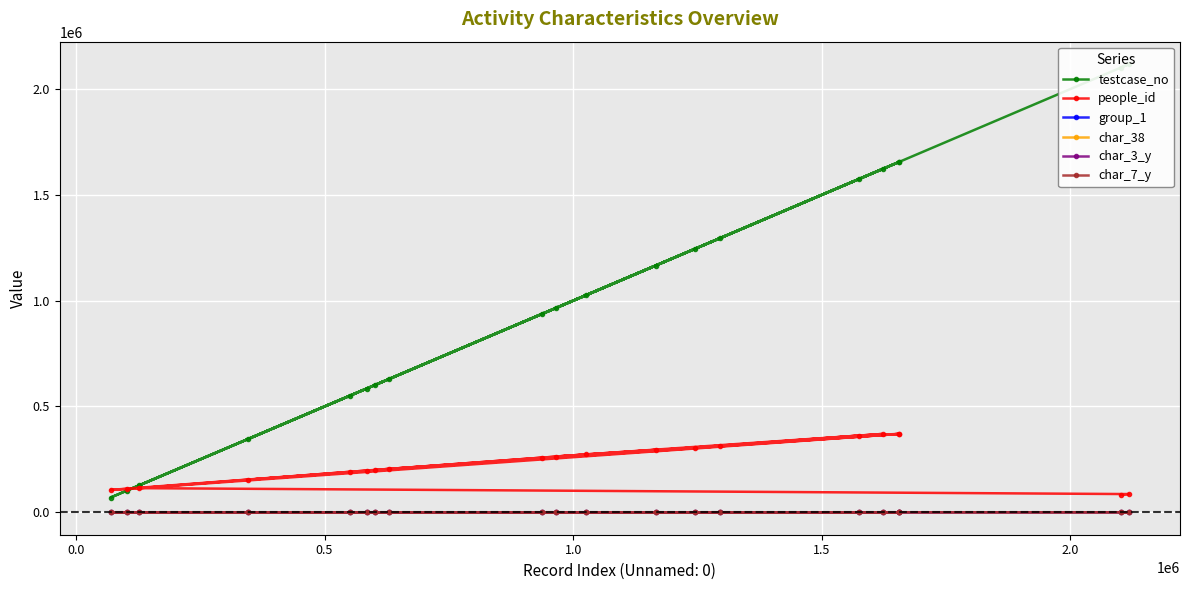

What is the maximum value for people_id?

370270